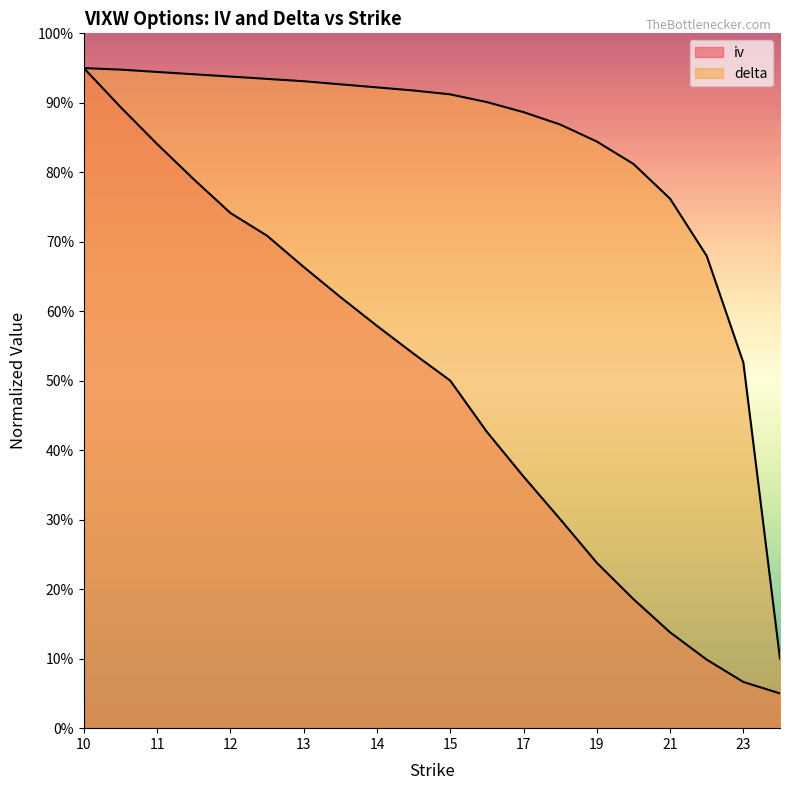

What is the spread (max minus min) of values at 12.5?

0.2